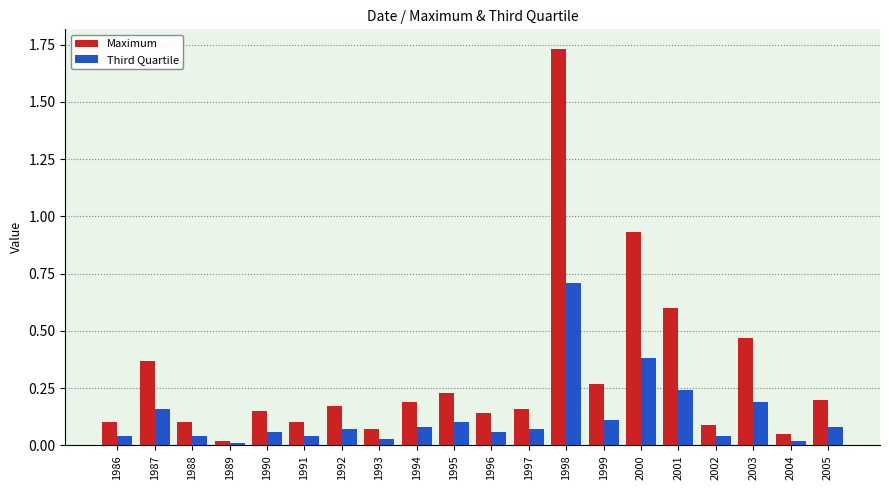

Which category has the highest value in the Maximum series?

1998